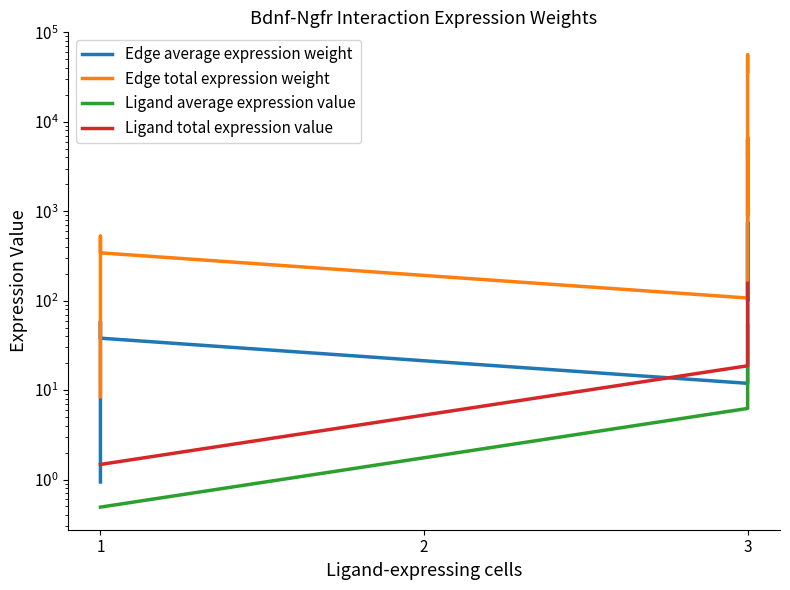

Between 3 and 1, which is larger?

3